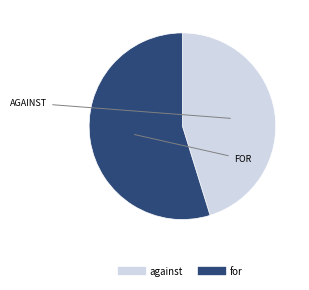

Which category has the biggest portion of the pie?

for